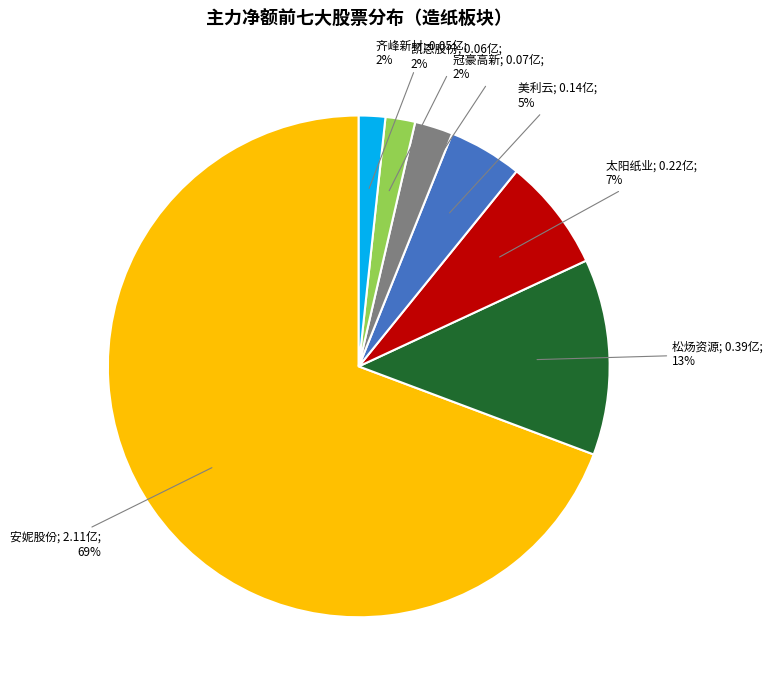

To the nearest percent, what is the average slice percentage?

14%